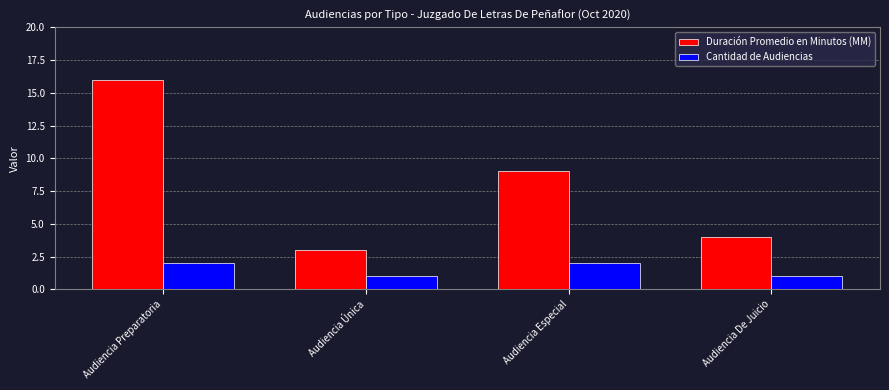

The Duración Promedio en Minutos (MM) series shows 4 at Audiencia De Juicio. True or false?

True